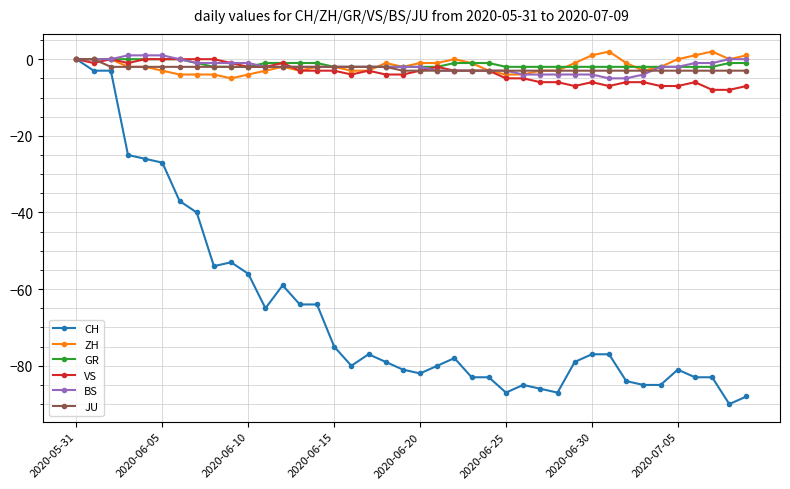

What is the maximum value for ZH?

2